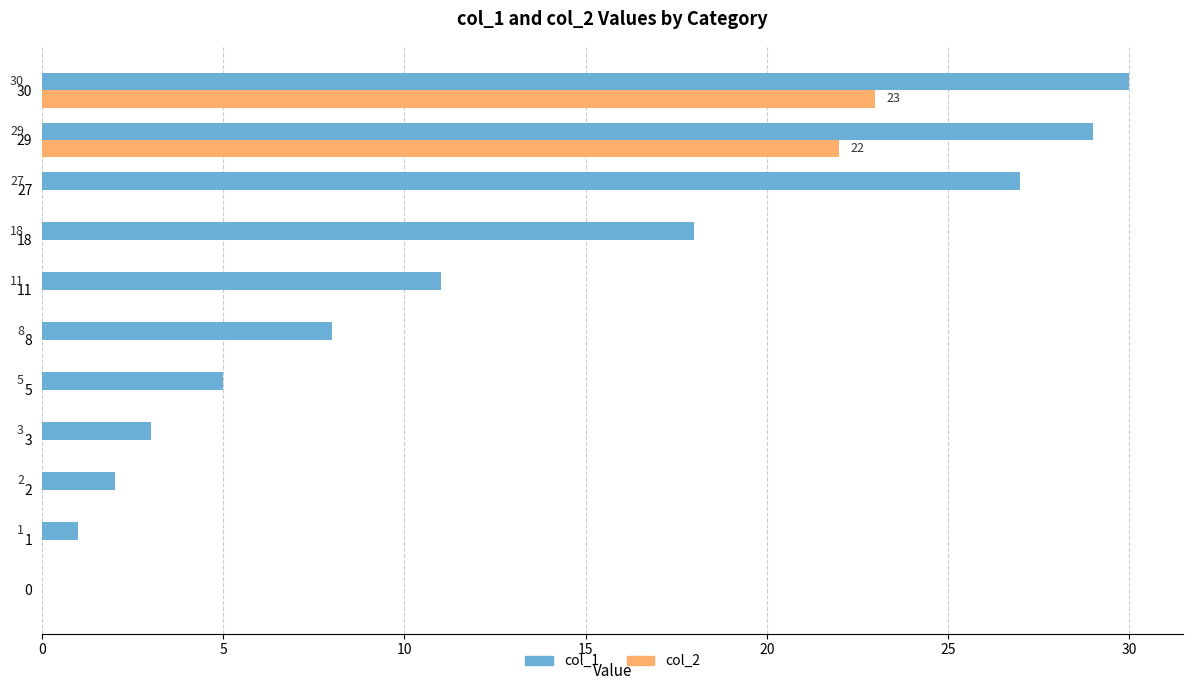

What is the average value of the col_2 series?

4